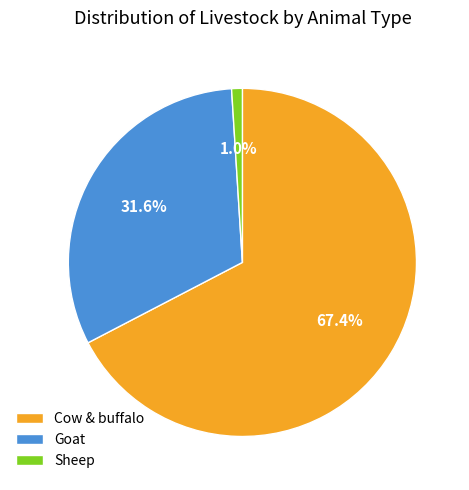

Rank the categories by value from highest to lowest.

Cow & buffalo, Goat, Sheep